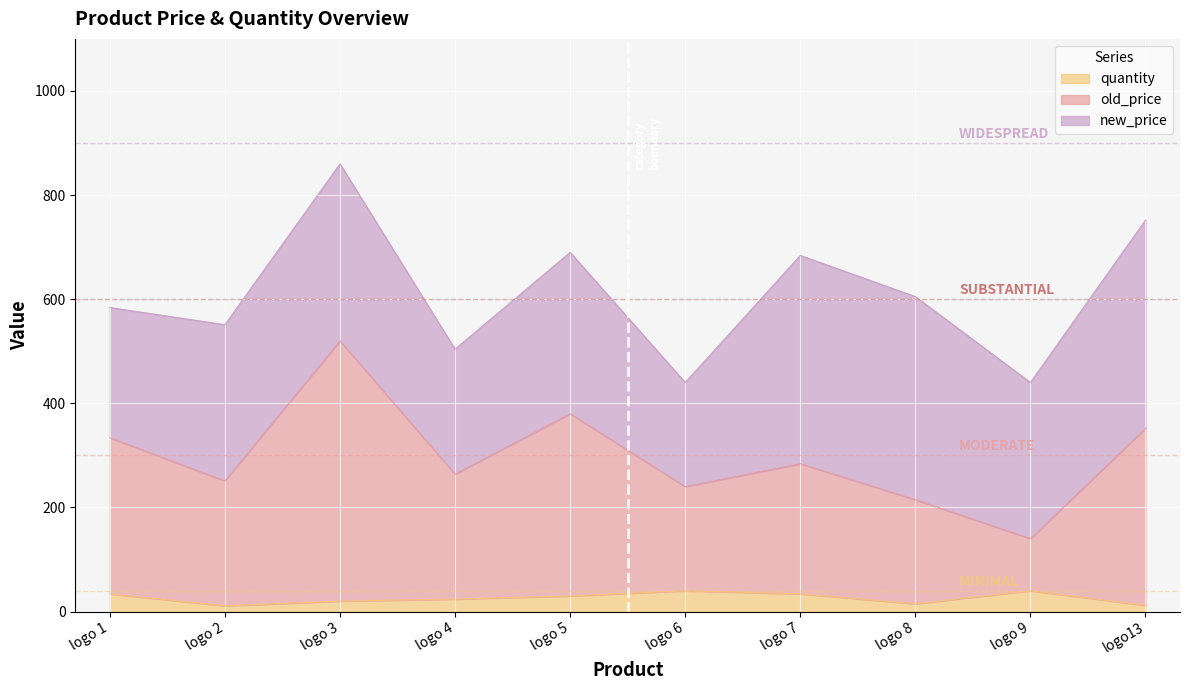

True or false: old_price and quantity intersect in this chart.

False